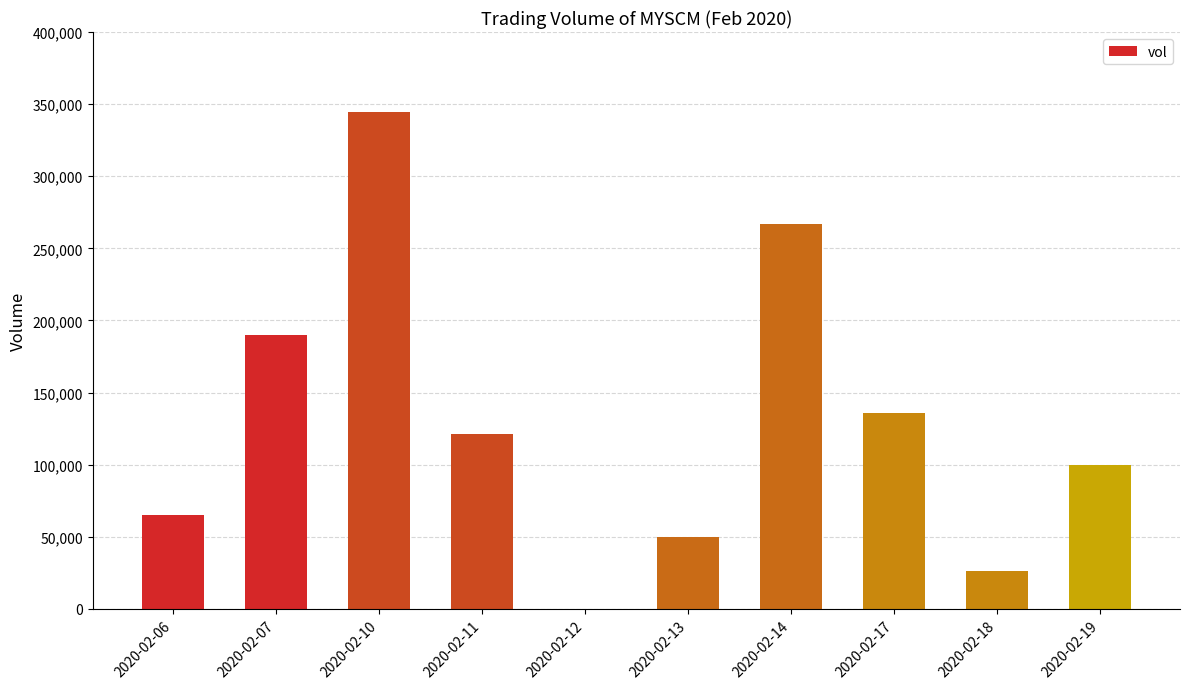

Is it true that the value at 2020-02-06 is 65000?

True